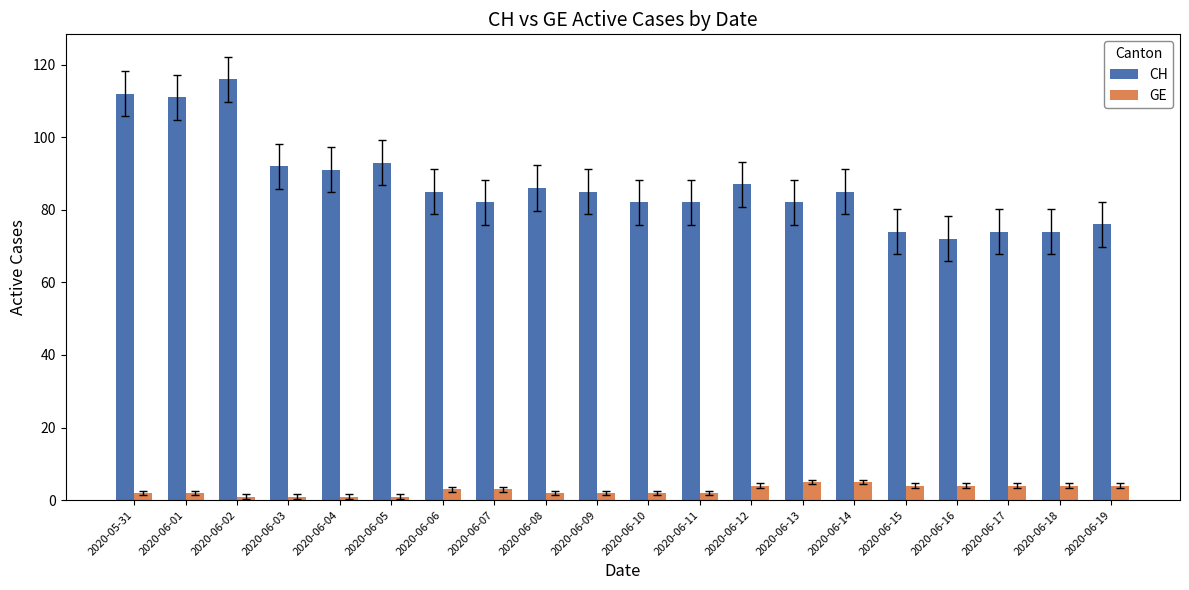

The value of GE at 2020-06-07 is 3. True or false?

True